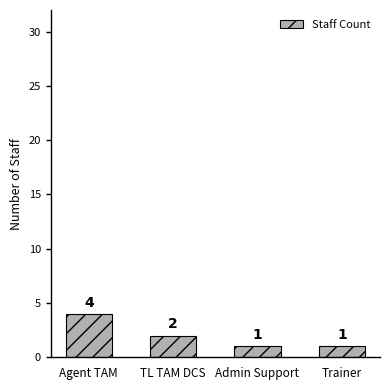

How many data points are less than 2?

2